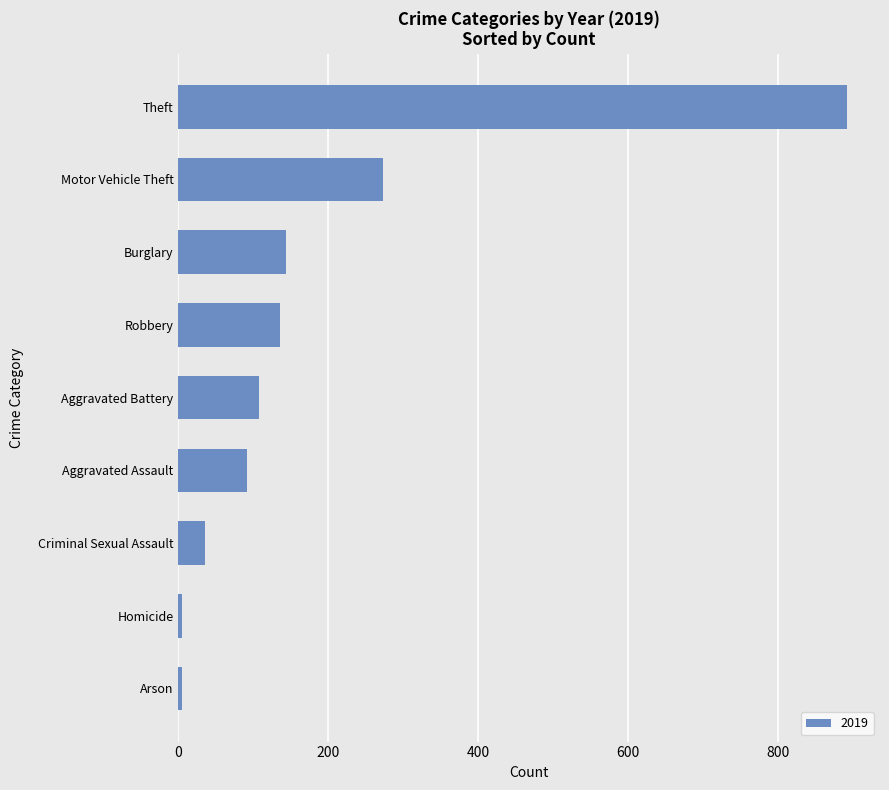

Between Aggravated Battery and Robbery, which is larger?

Robbery